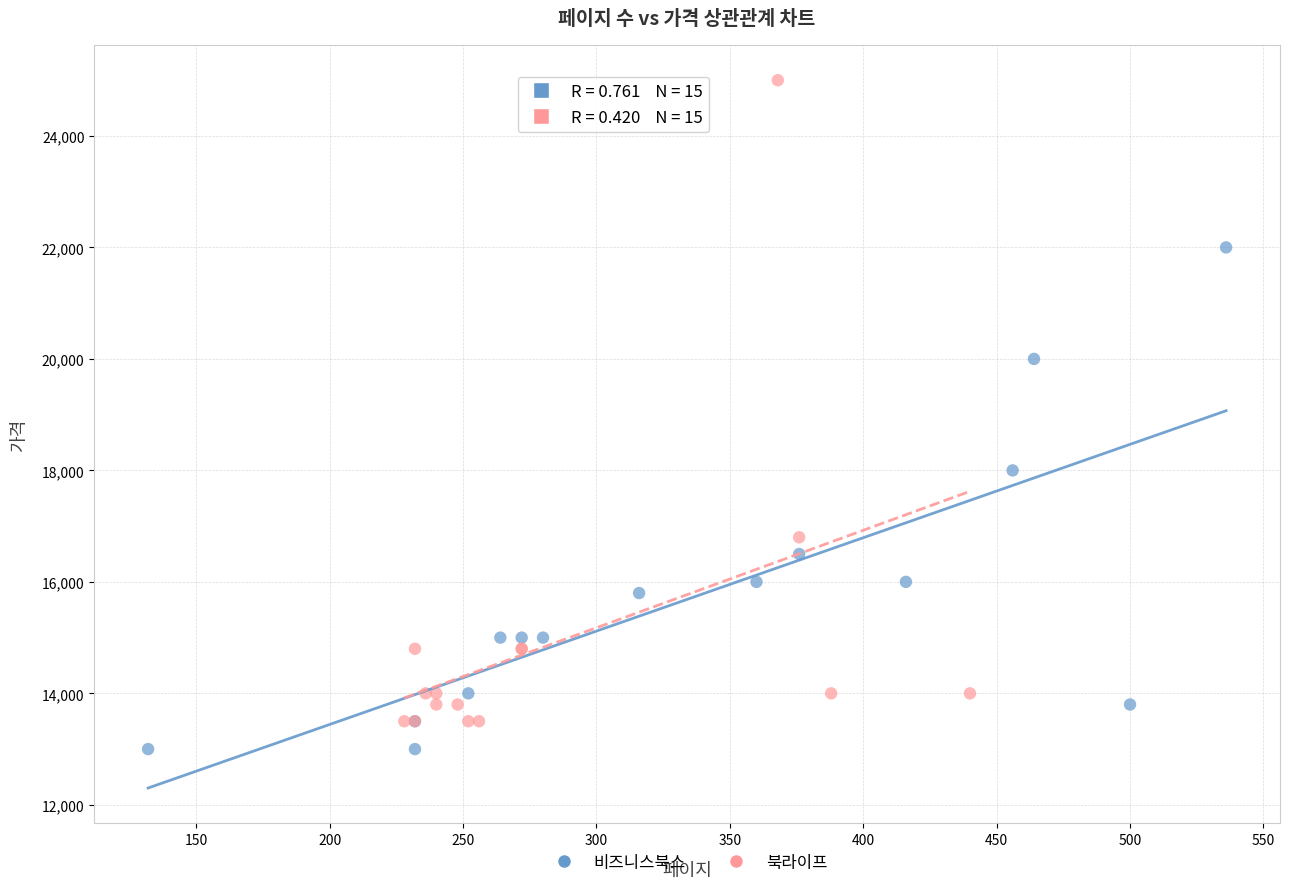

Which series has the widest spread of Y values?

북라이프